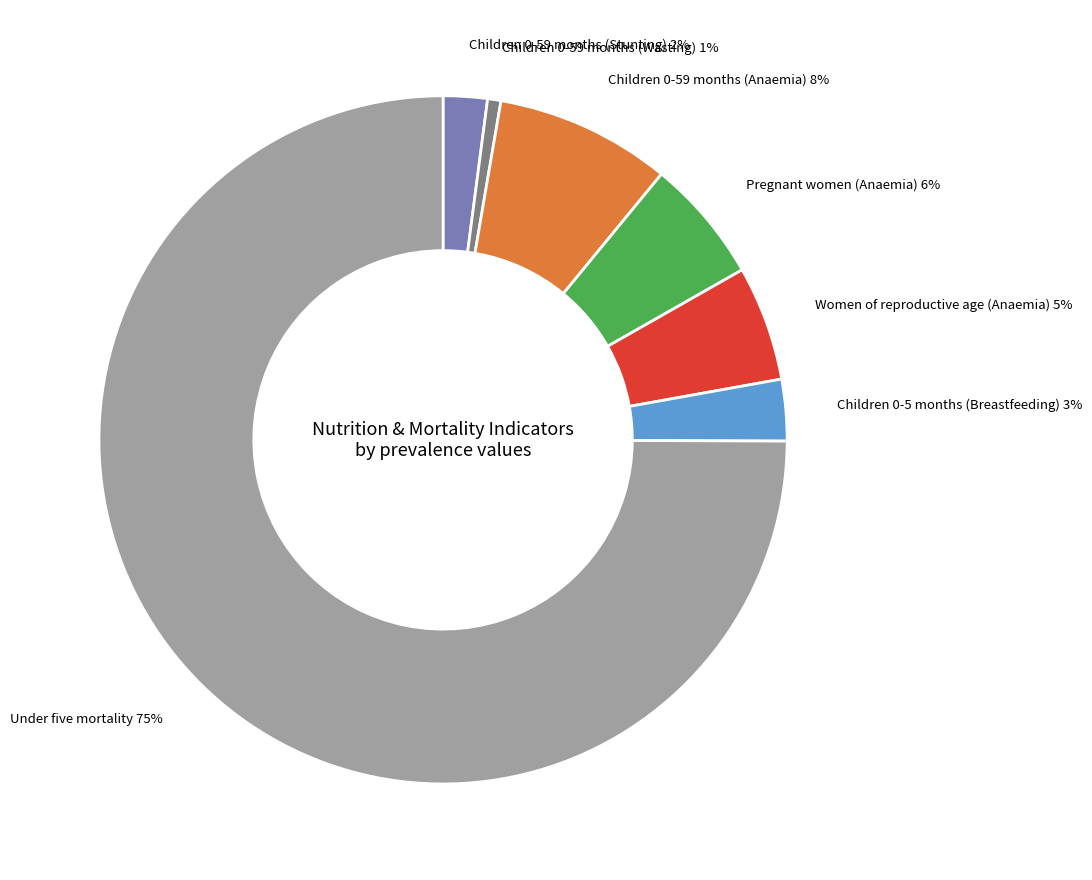

True or false: Pregnant women (Anaemia) accounts for 6% of the total.

True